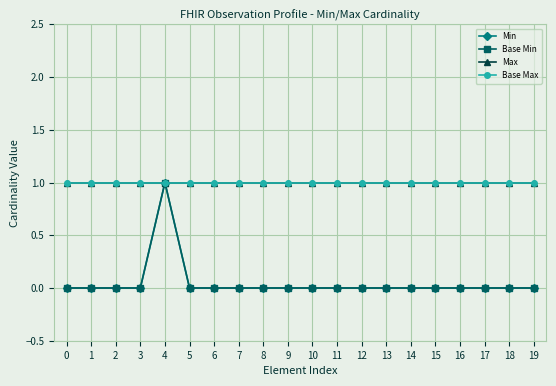

True or false: Base Max has a value of 1 at 15.

True